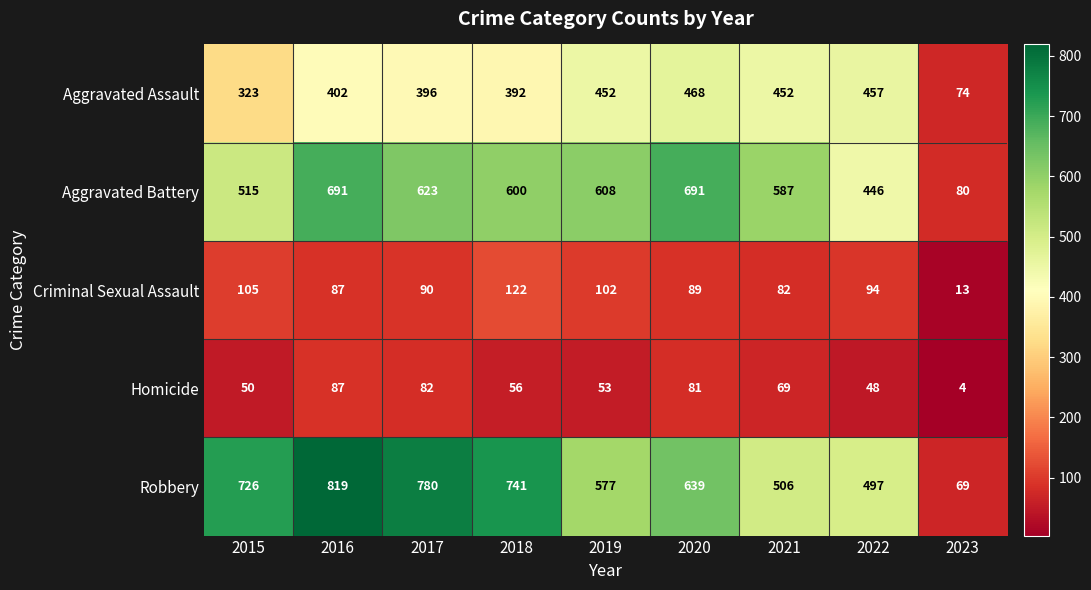

Count the number of data series in this chart.

5